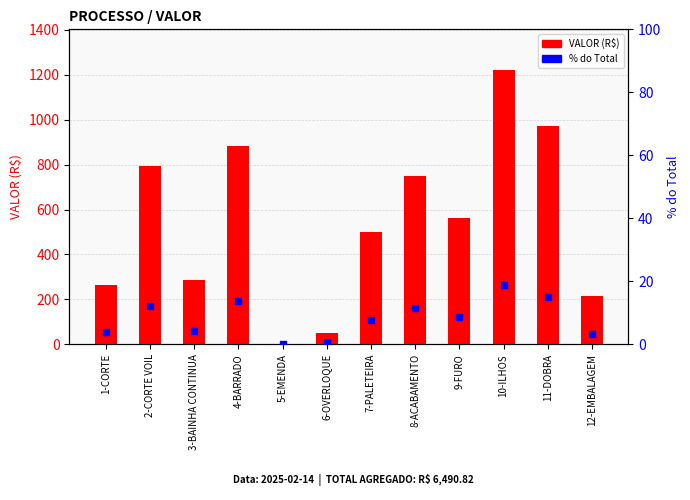

At which category is the sum across all series the highest?

10-ILHOS